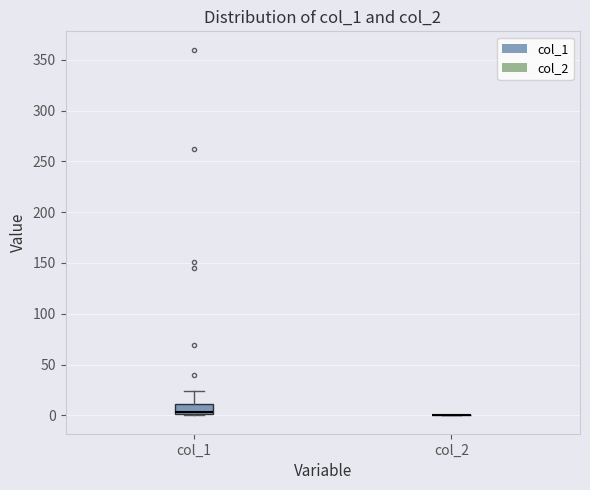

Which box is the tallest, from its lower edge to its upper edge?

col_1